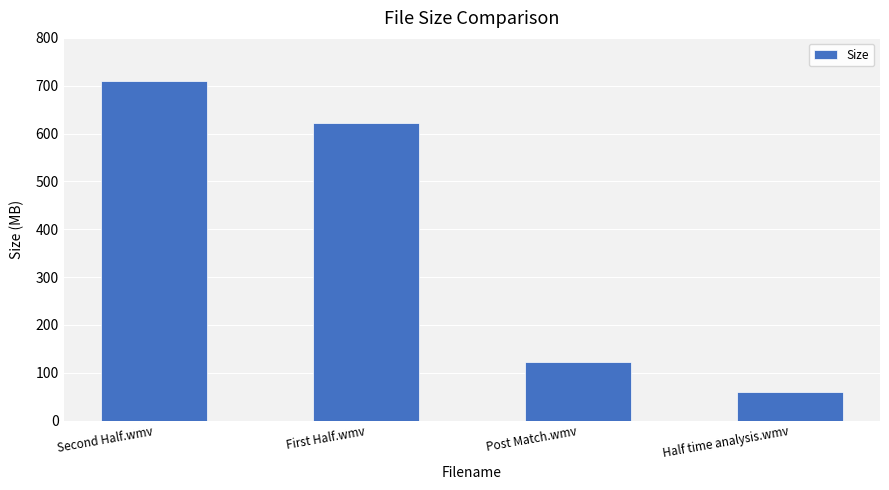

List the labels in order of value, smallest first.

Half time analysis.wmv, Post Match.wmv, First Half.wmv, Second Half.wmv